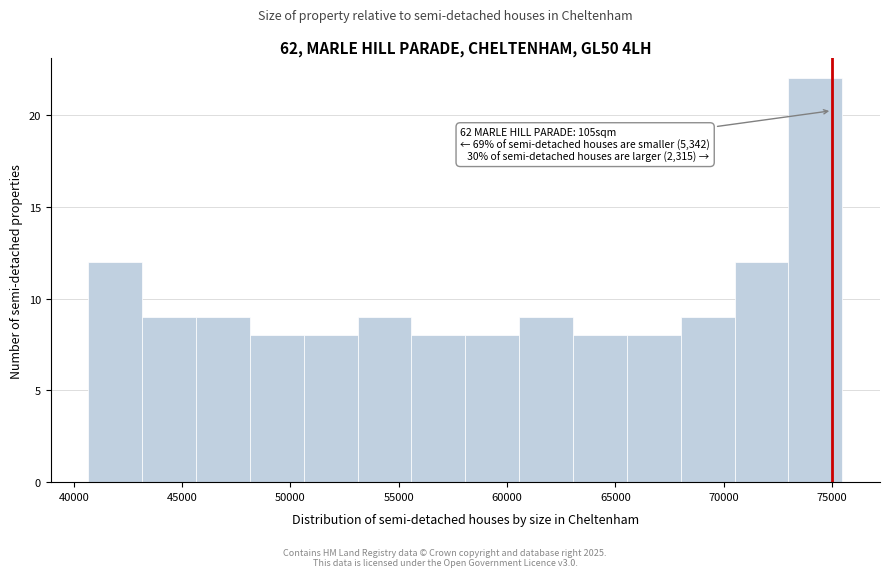

Which range on the x-axis has the tallest bar?

73000 to 75500